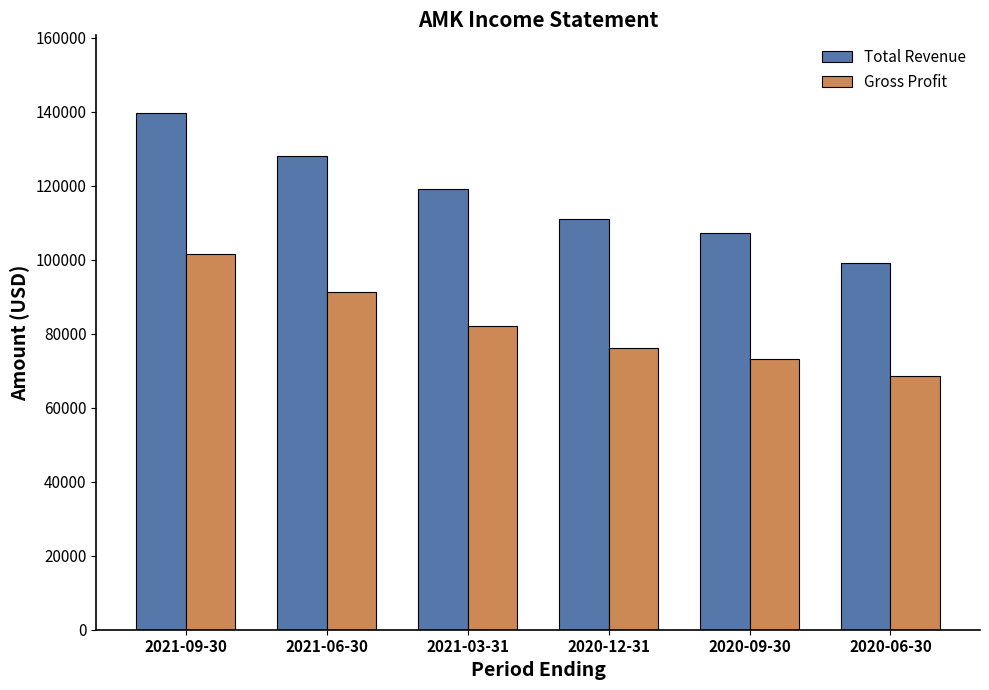

Is it true that Total Revenue equals 193378 at 2021-03-31?

False